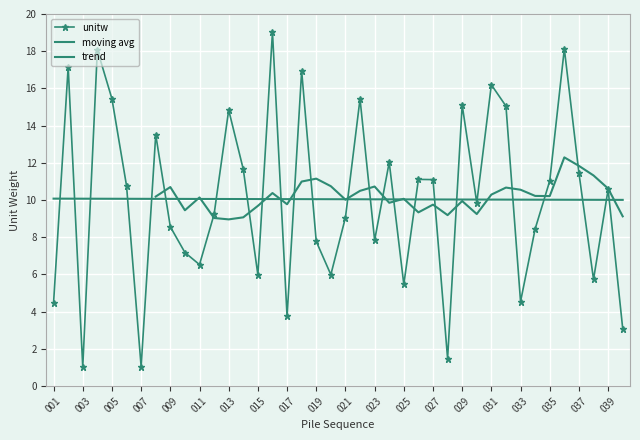

Is it true that the value at 035 is 2.2?

False